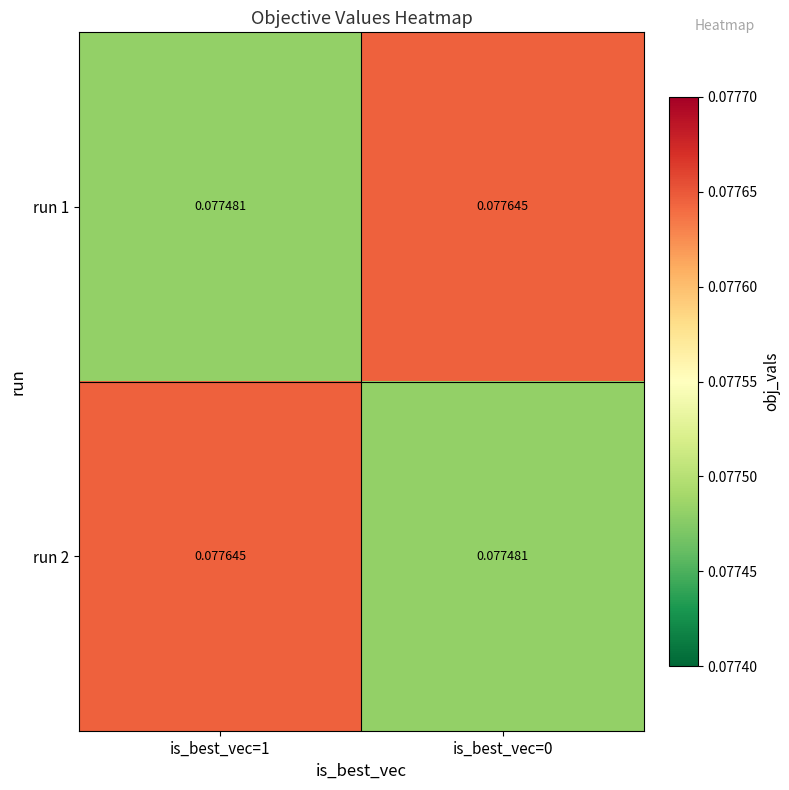

What is the maximum value shown in the chart?

0.1